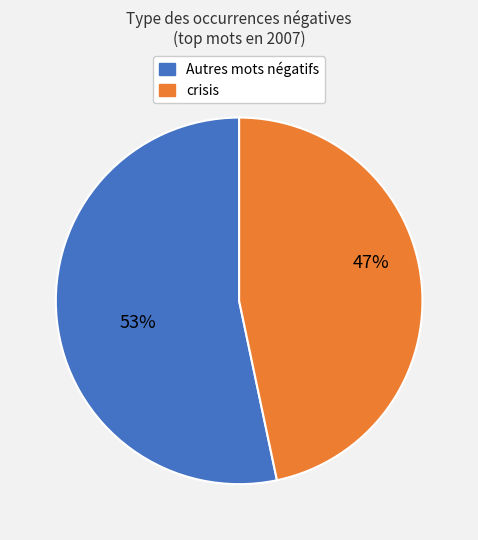

To the nearest percent, what is the average slice percentage?

50%